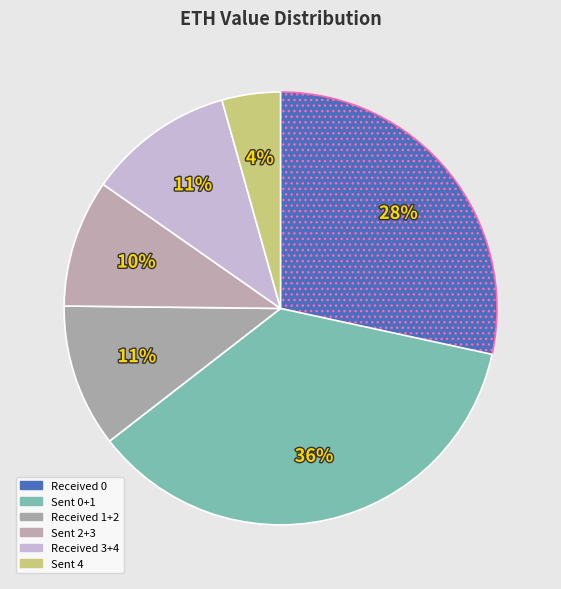

How many segments does this pie chart have?

6